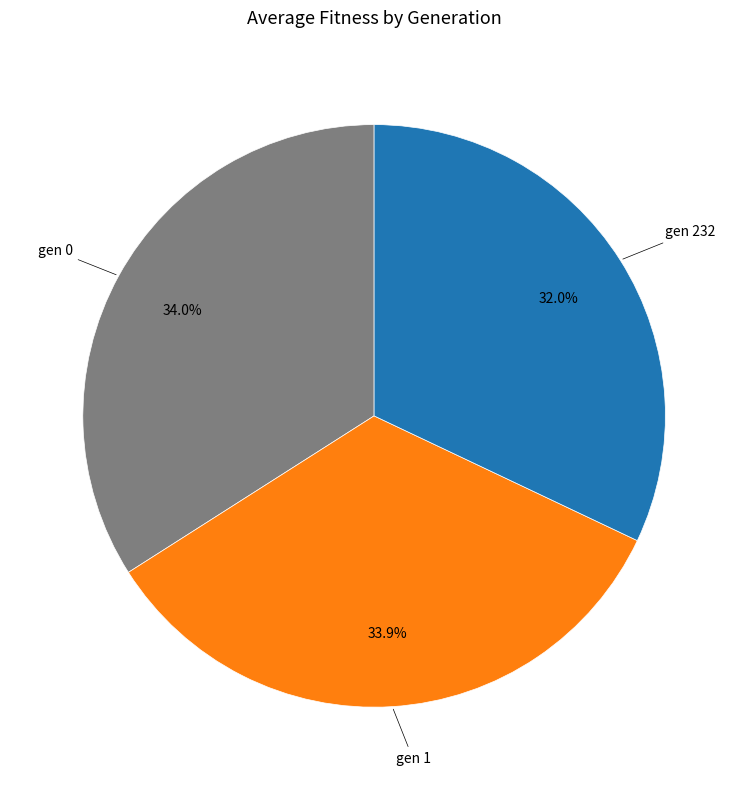

To the nearest percent, what is the average slice percentage?

33%